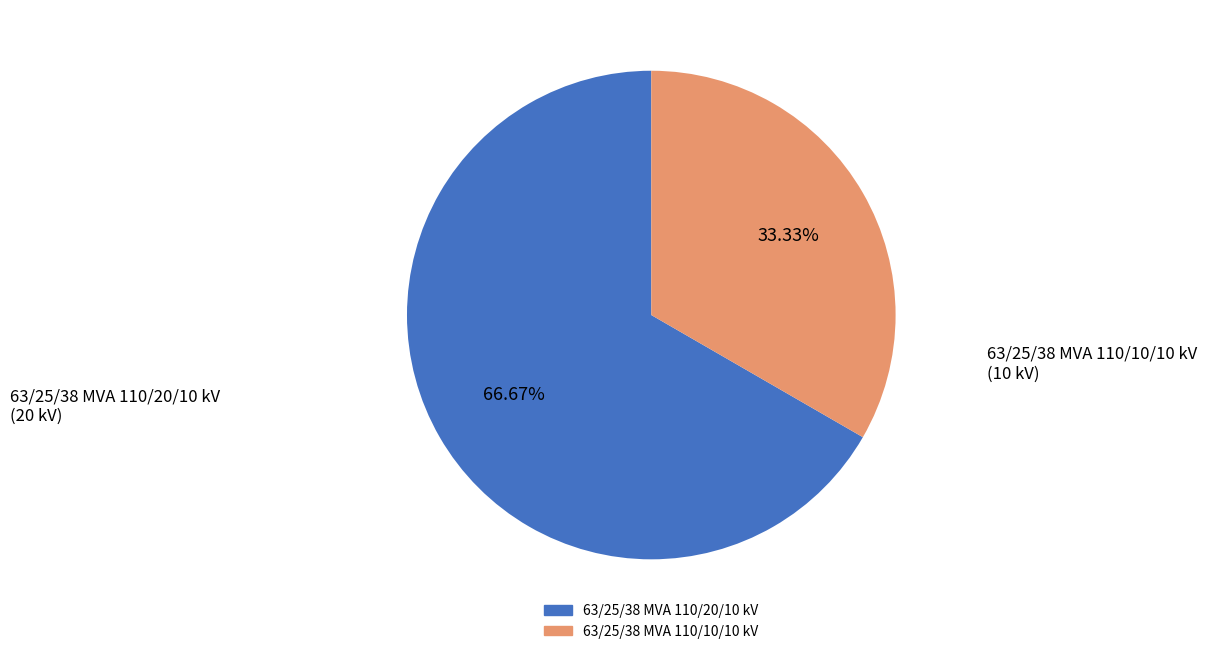

The 63/25/38 MVA 110/20/10 kV slice represents 57% of the pie. True or false?

False